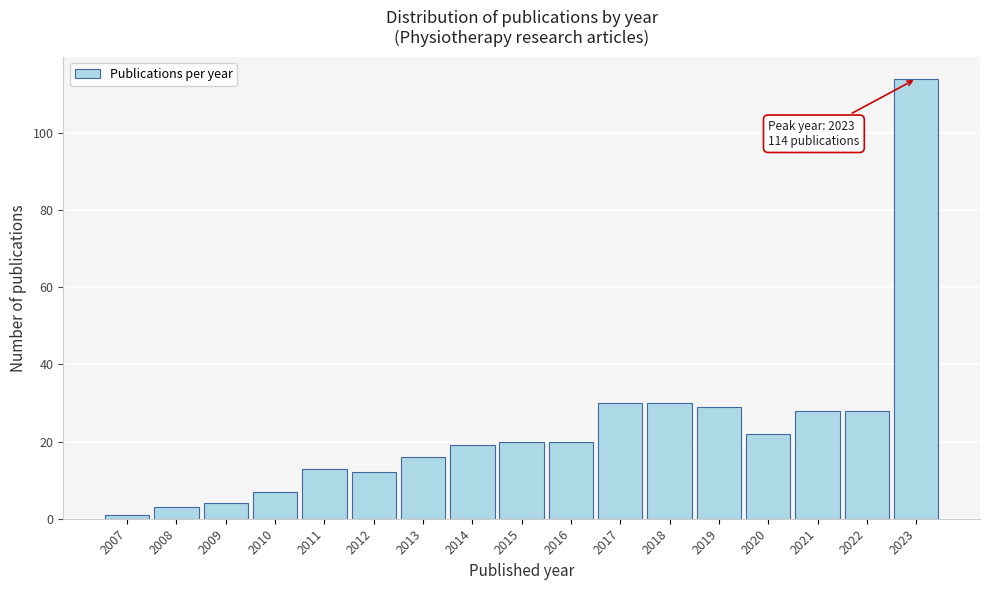

Reading right to left, list all the values displayed in this chart.

114	28	28	22	29	30	30	20	20	19	16	12	13	7	4	3	1